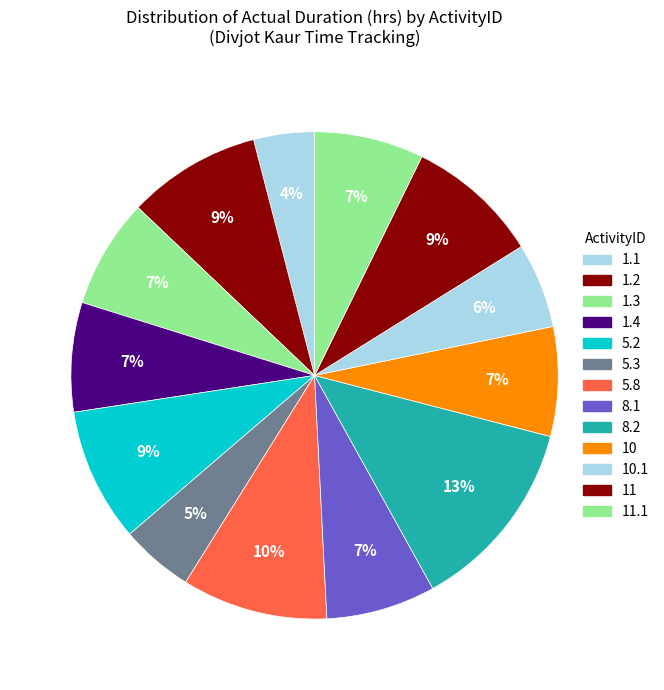

To the nearest percent, what is the average slice percentage?

8%